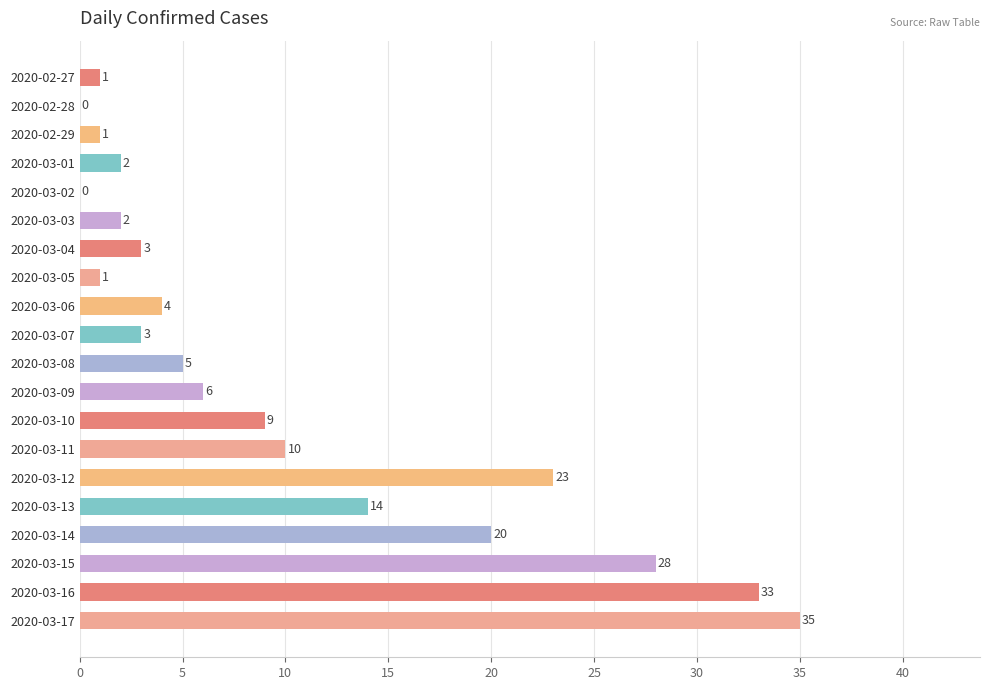

What is the sum of the values at 2020-03-13 and 2020-03-01?

16